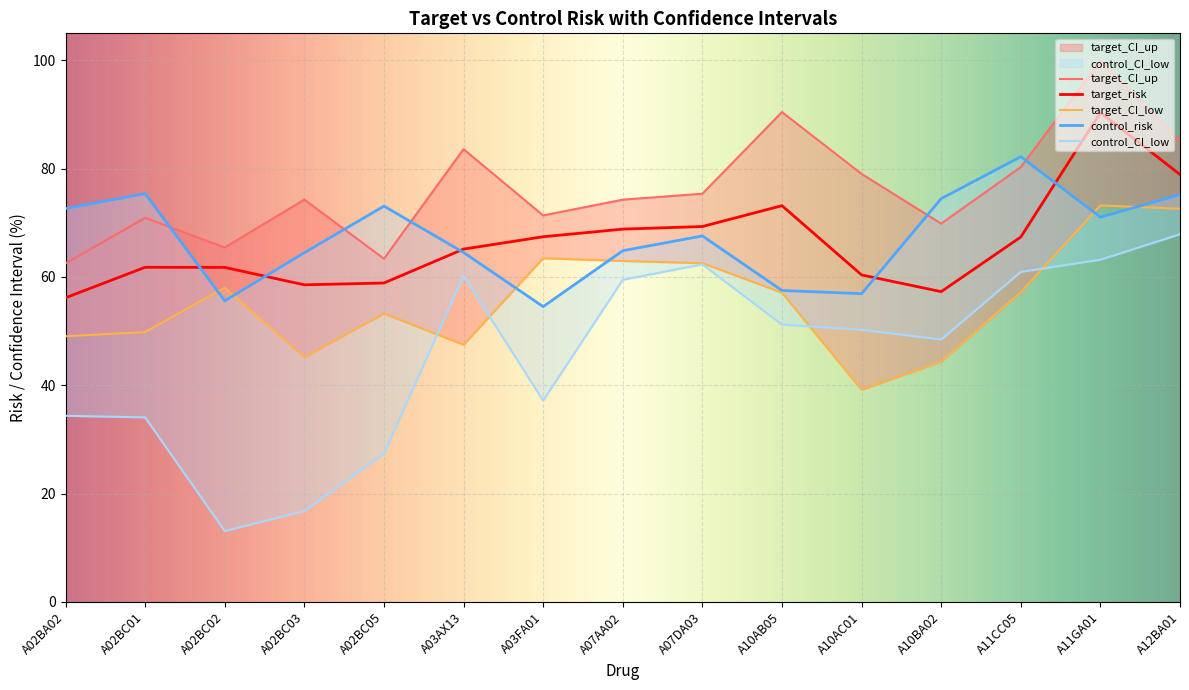

True or false: target_risk and control_CI_low cross at least once.

False